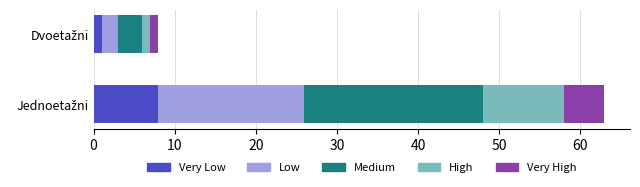

What are all the series names shown in the legend?

Very Low, Low, Medium, High, Very High